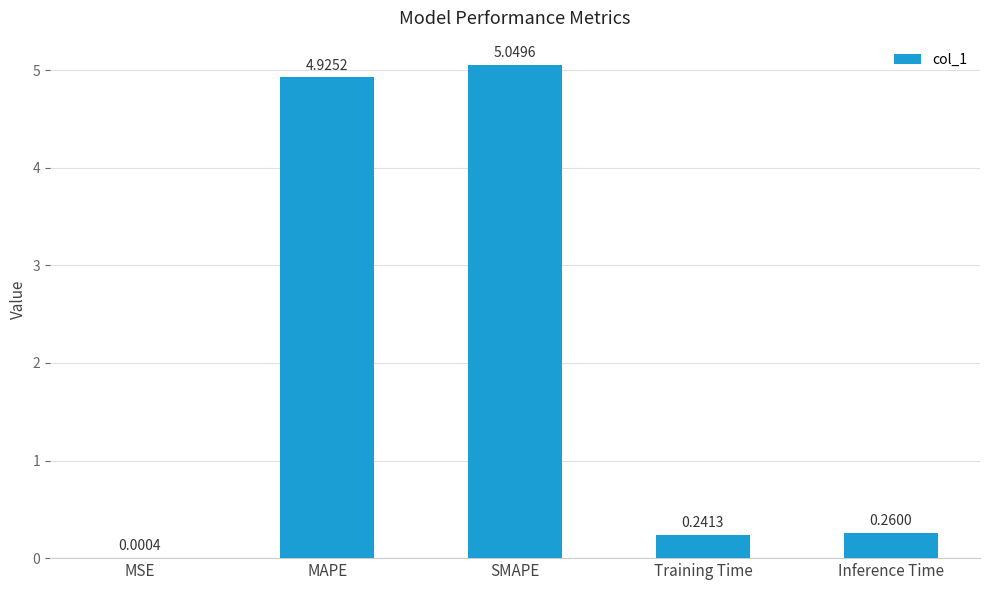

What is the sum of the values at Inference Time and MAPE?

5.2